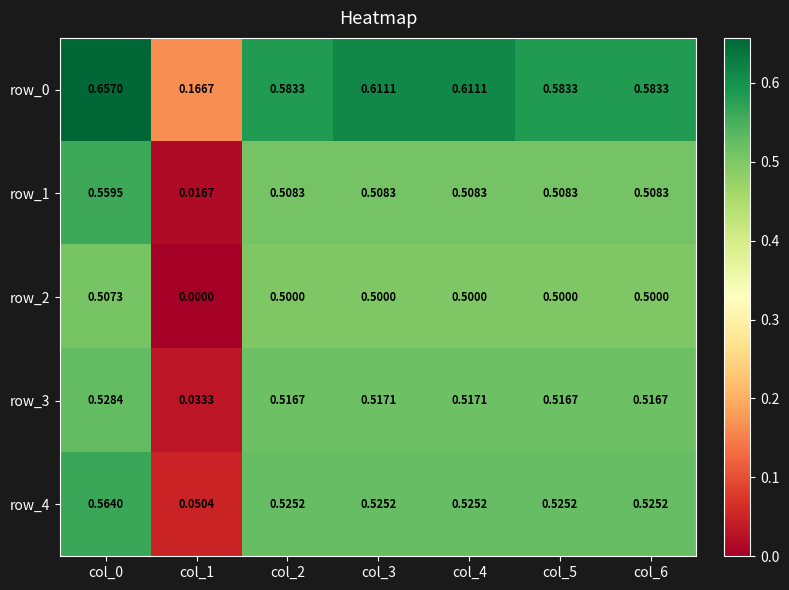

Is the value of row_3 at col_1 greater than the value of row_1 at col_3?

No